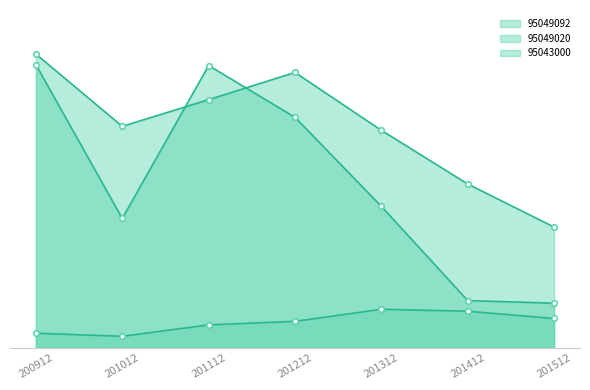

How many times do 95049020 and 95049092 cross each other?

2